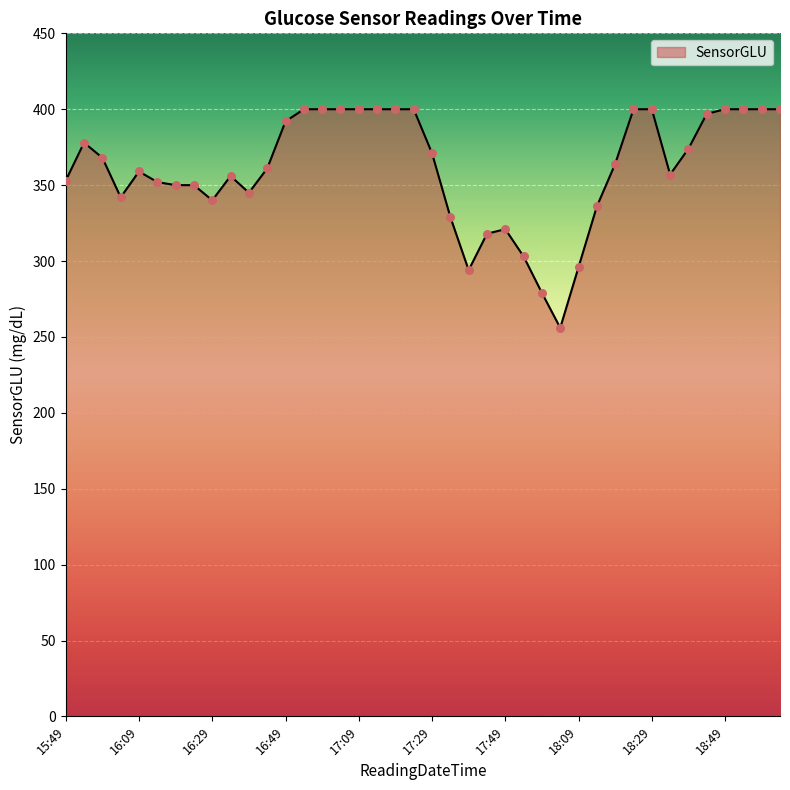

What is the maximum value shown in the chart?

400